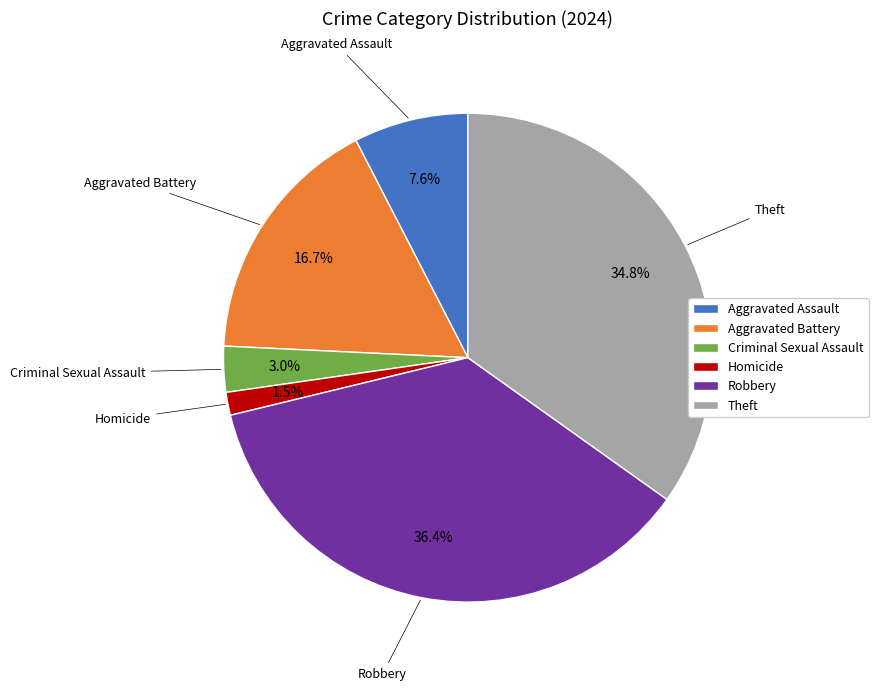

Rank the categories by value from lowest to highest.

Homicide, Criminal Sexual Assault, Aggravated Assault, Aggravated Battery, Theft, Robbery